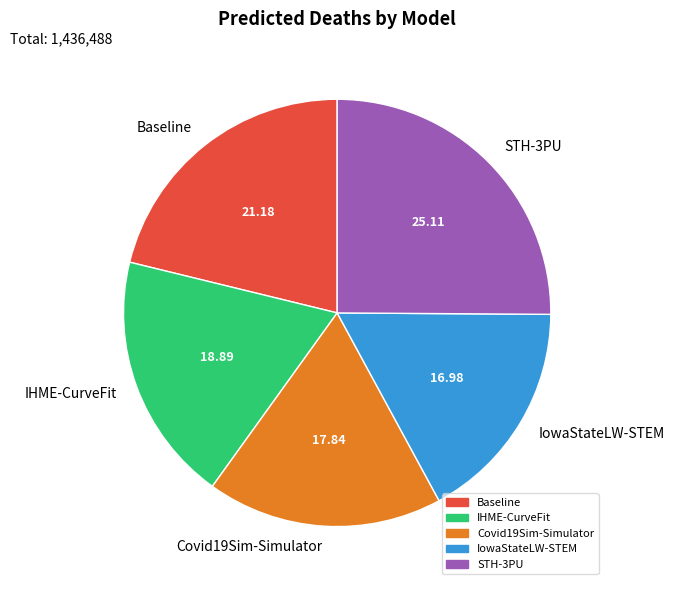

Which category has the smallest portion of the pie?

IowaStateLW-STEM